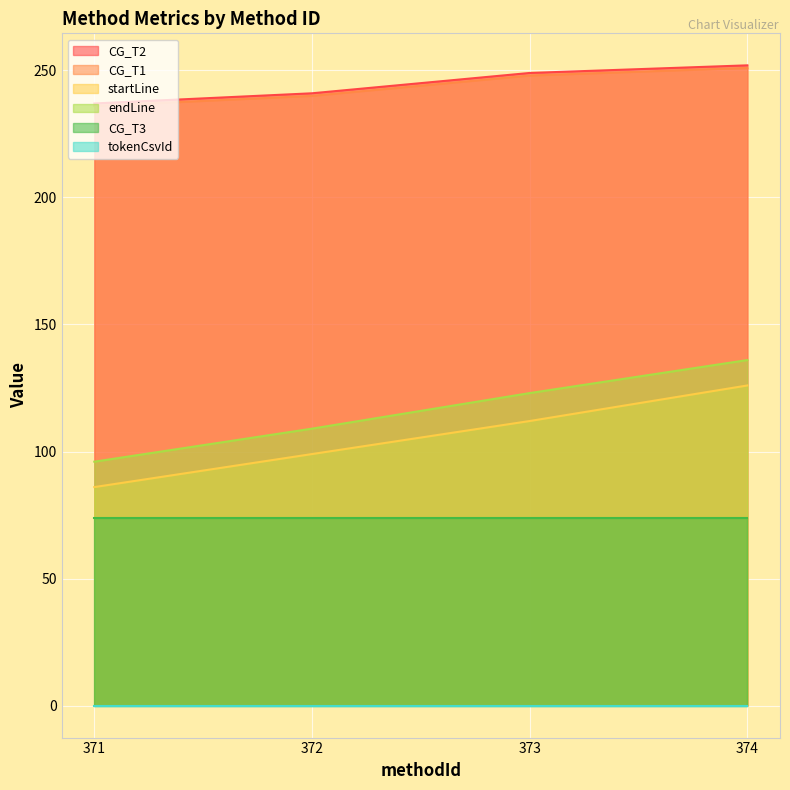

True or false: CG_T2 and CG_T1 intersect in this chart.

False